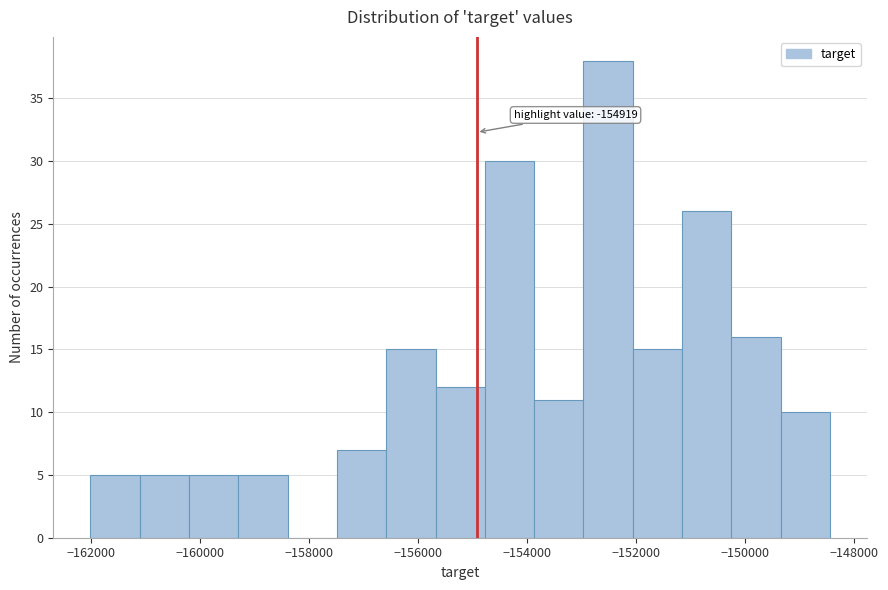

Over which range of the x-axis is the bar tallest?

-153000 to -152000